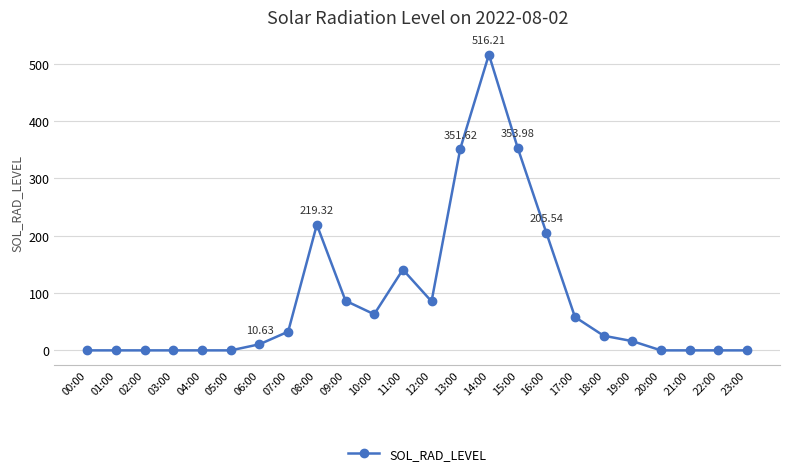

What is the maximum value shown in the chart?

516.2